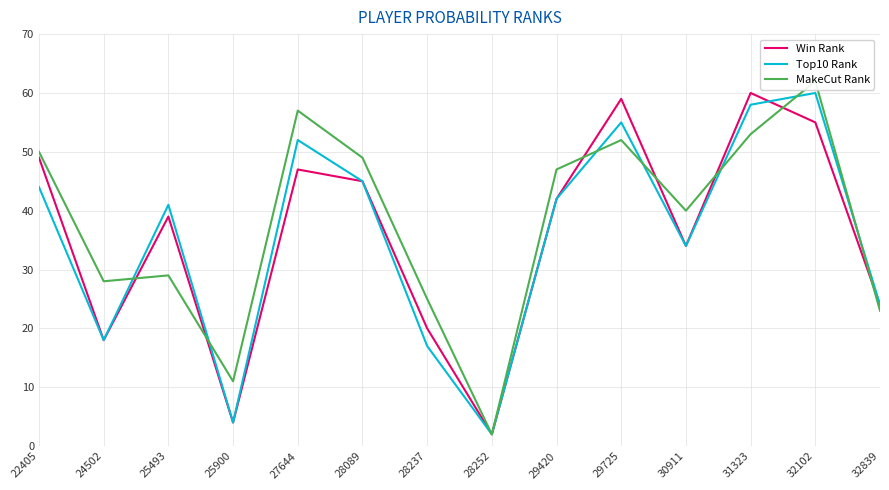

List the labels in order of Top10 Rank value, smallest first.

28252, 25900, 28237, 24502, 32839, 30911, 25493, 29420, 22405, 28089, 27644, 29725, 31323, 32102